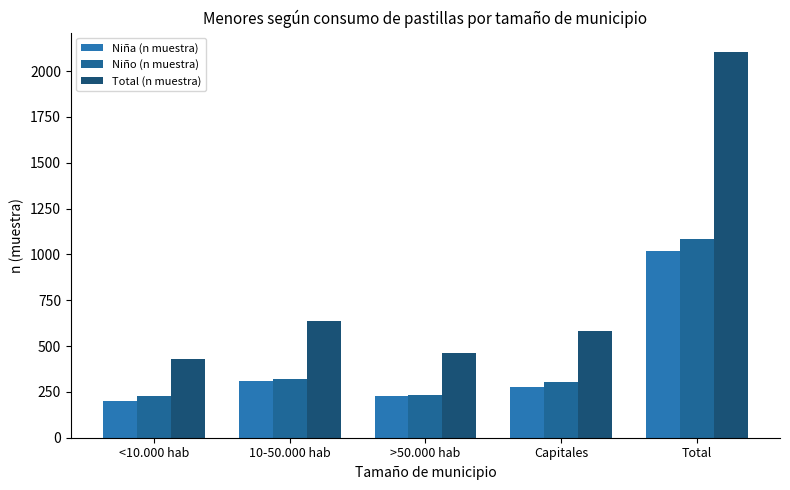

Rank the series by their maximum value, from highest to lowest.

Total (n muestra), Niño (n muestra), Niña (n muestra)